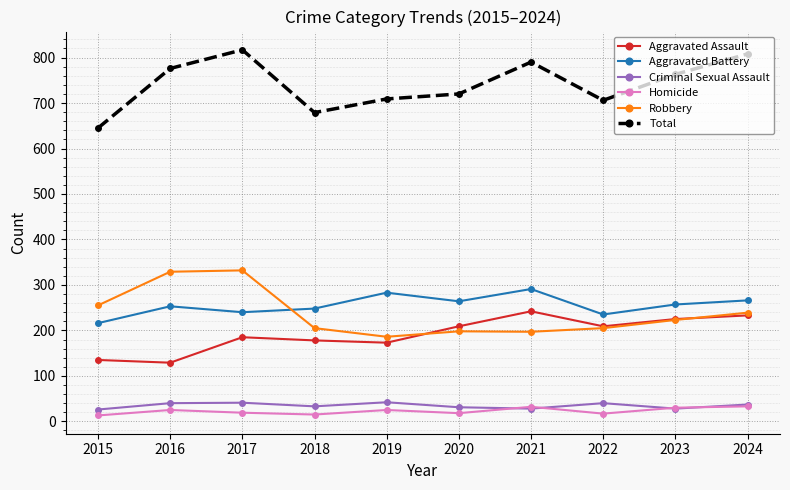

At how many categories does at least one series exceed 331?

10